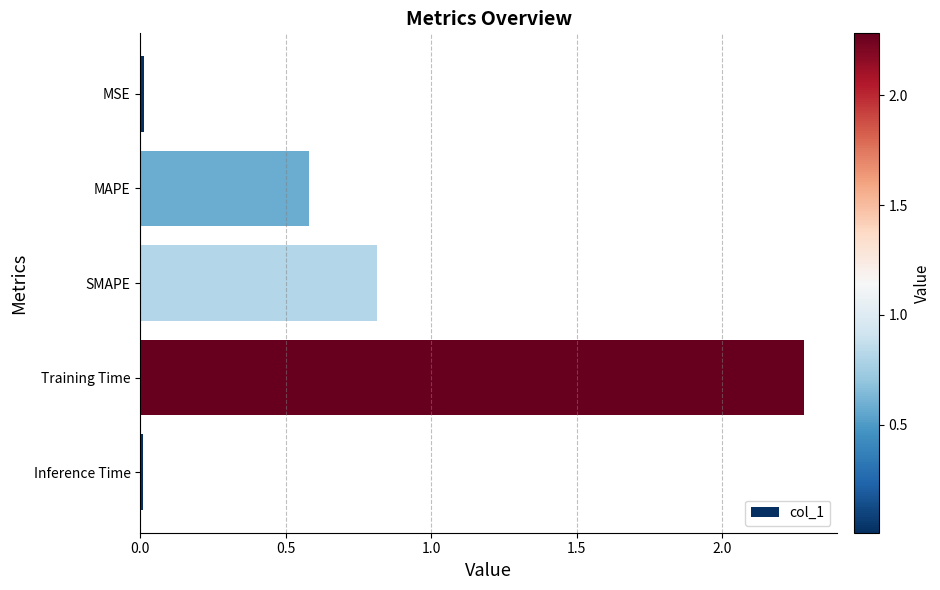

What is the value of the 3rd bar from the top?

0.8